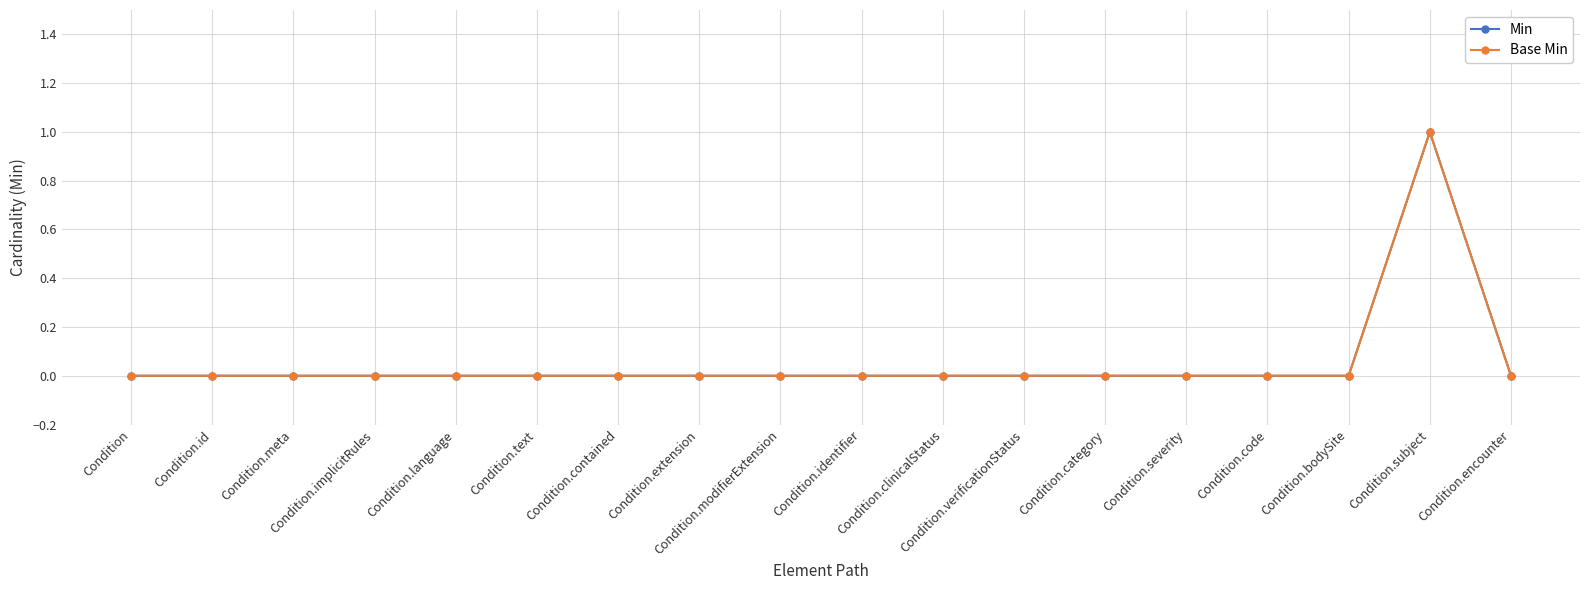

What position from the right is Condition.clinicalStatus?

8